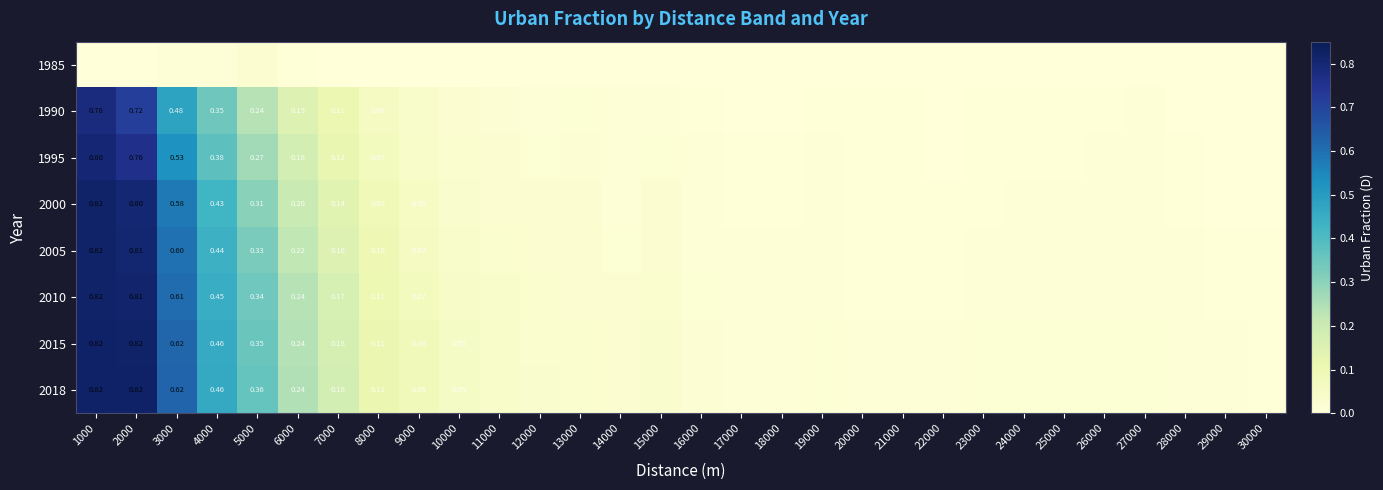

What is the total value across all series at 24000?

0.1